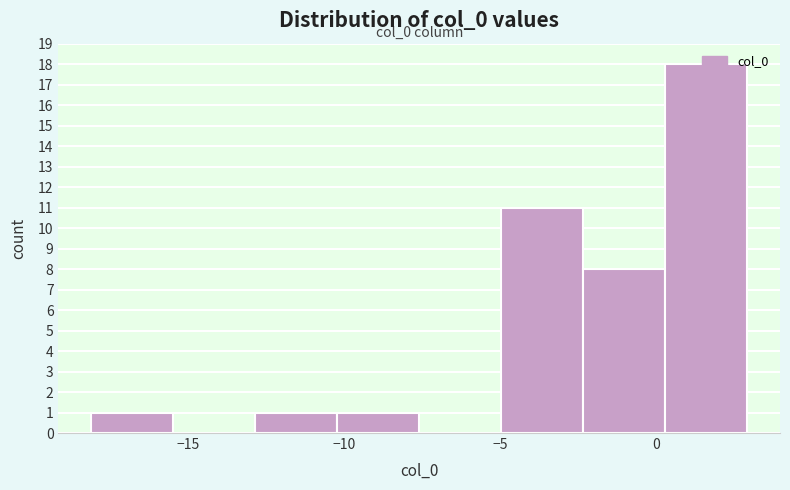

Which range on the x-axis has the tallest bar?

0.5 to 3.0